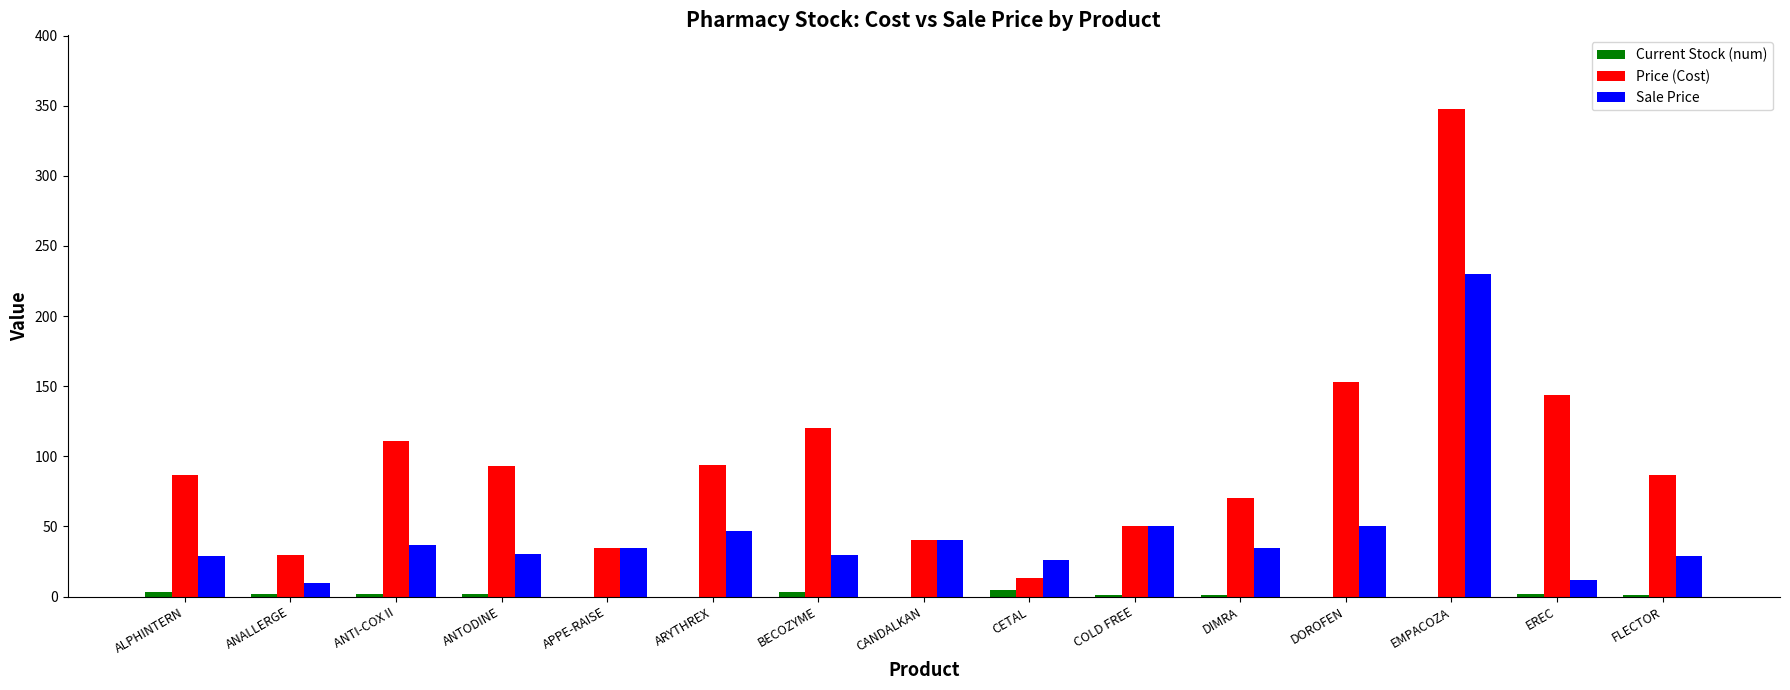

At which label is Sale Price closest to 119?

DOROFEN